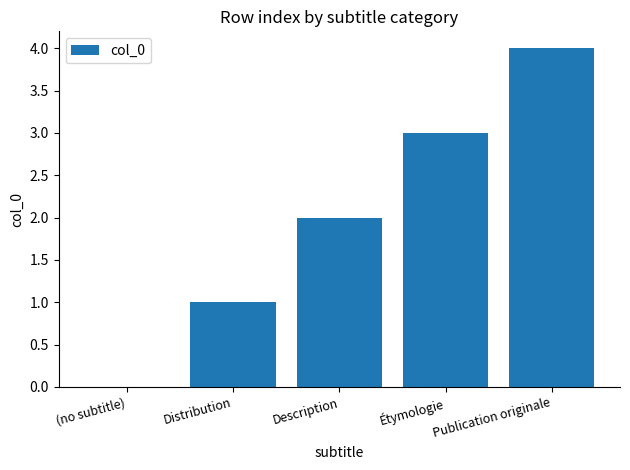

Which label corresponds to the largest value in the chart?

Publication originale